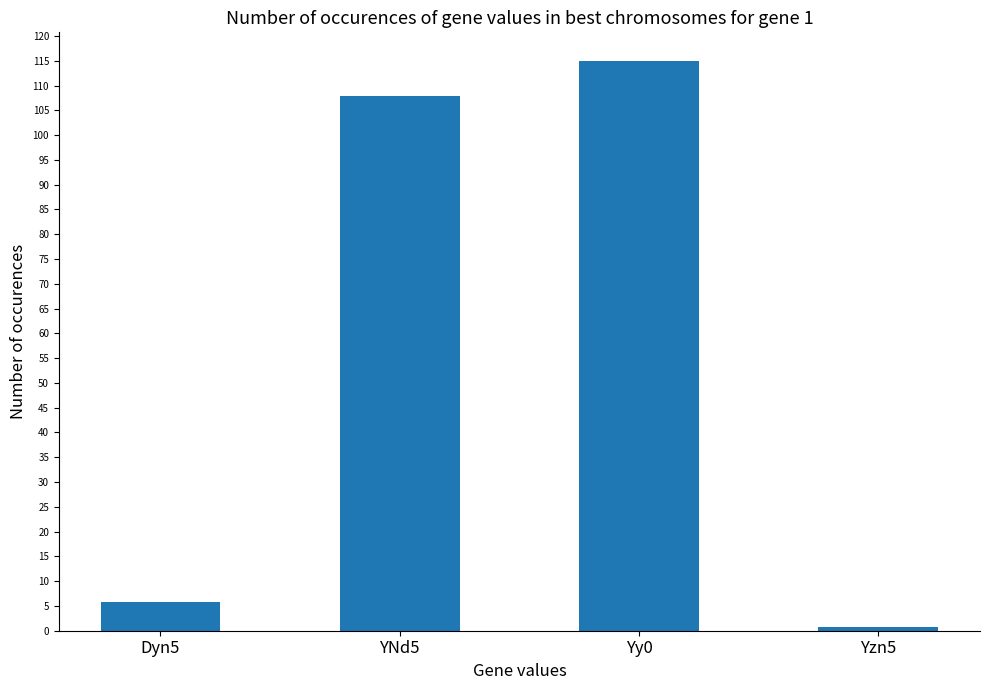

Between Yy0 and Dyn5, which is larger?

Yy0